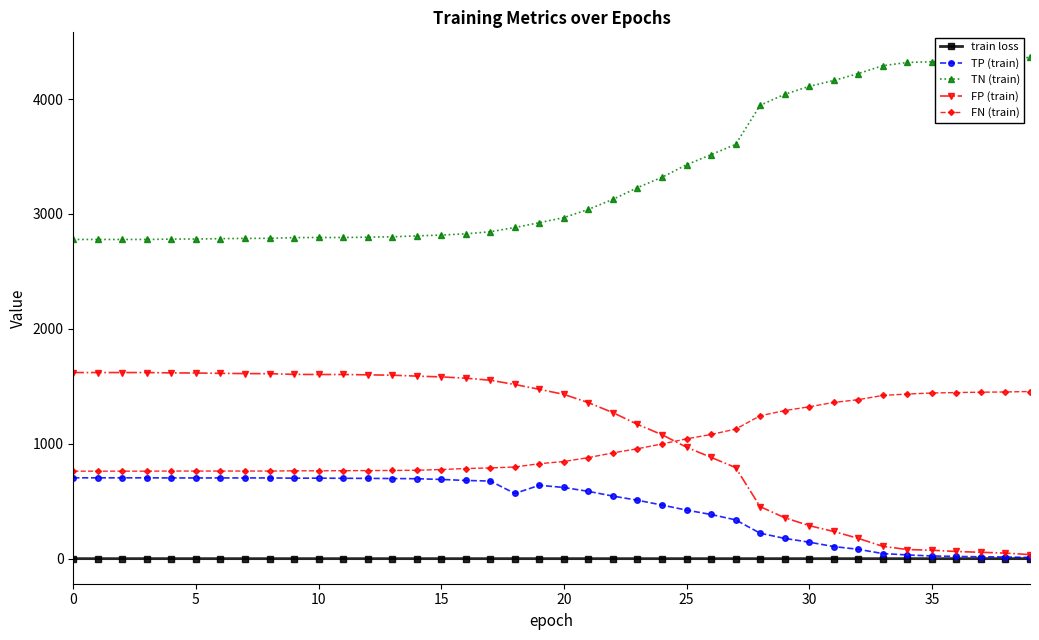

What is the value of the TN (train) point at the 24th from the left?

3229.0